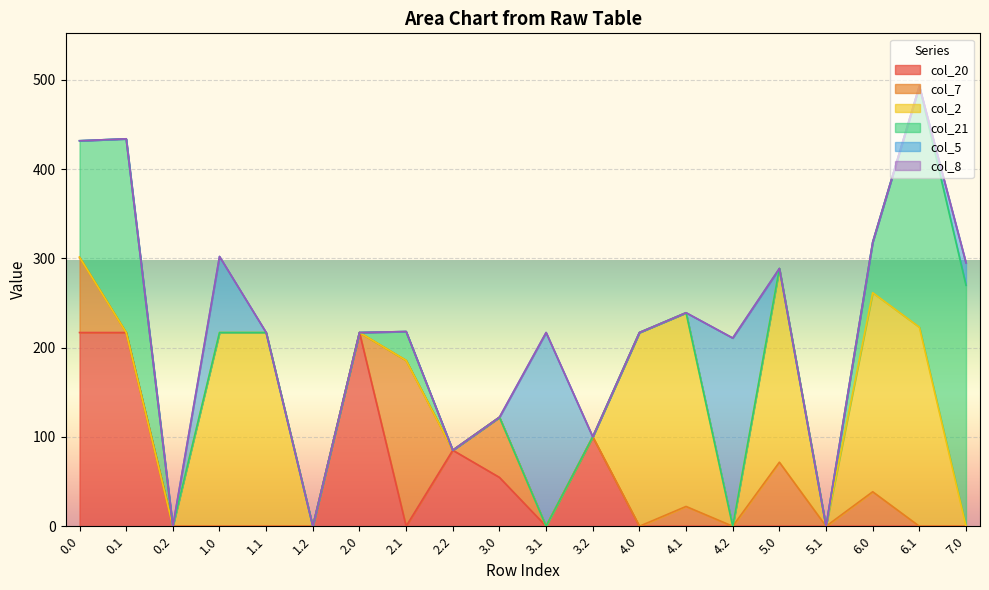

How many data points does each series have?

20